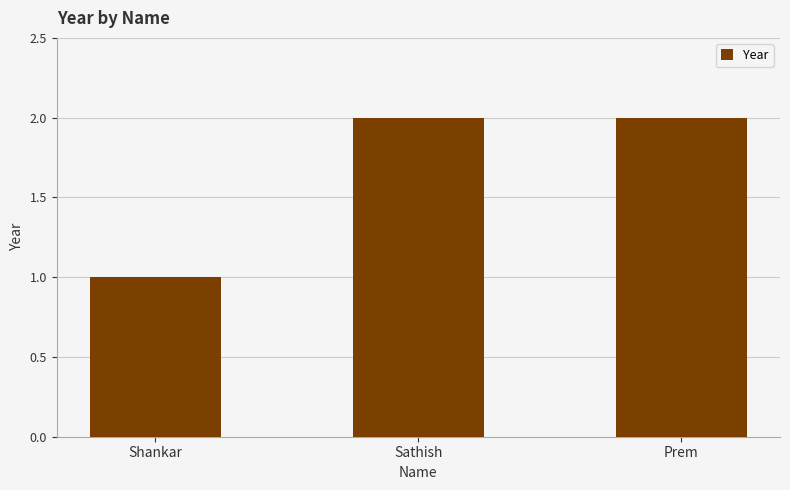

What is the maximum value shown in the chart?

2